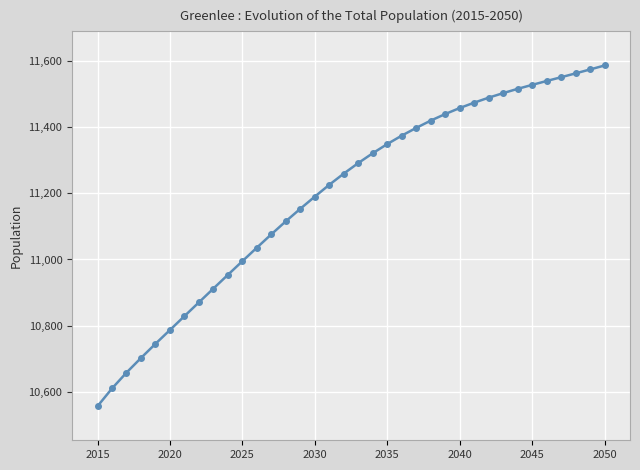

What is the difference between the maximum and minimum values?

1031.1